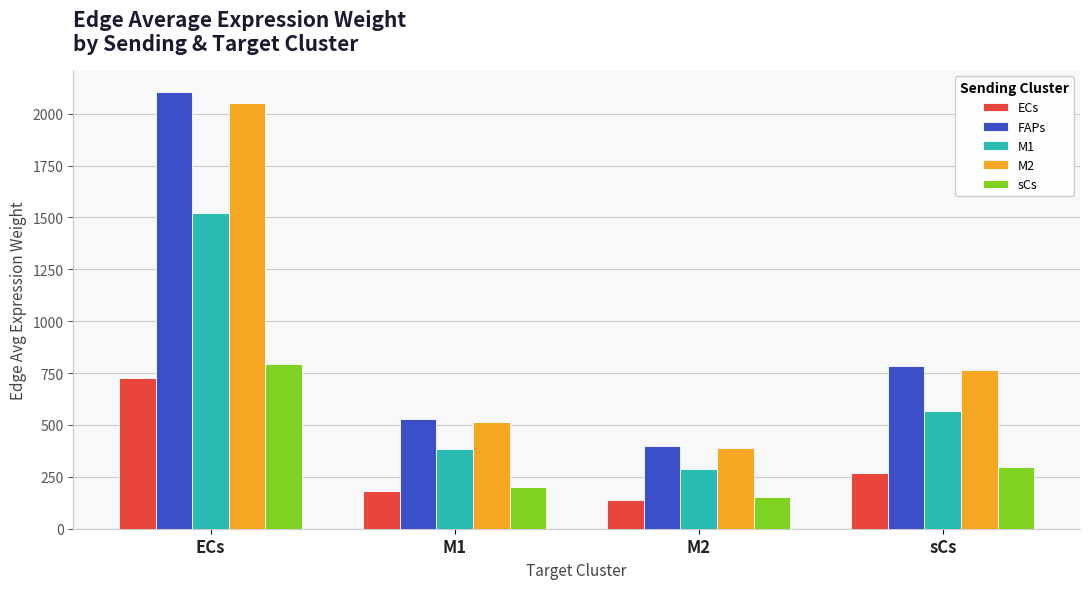

What is the average value of the M2 series?

930.0